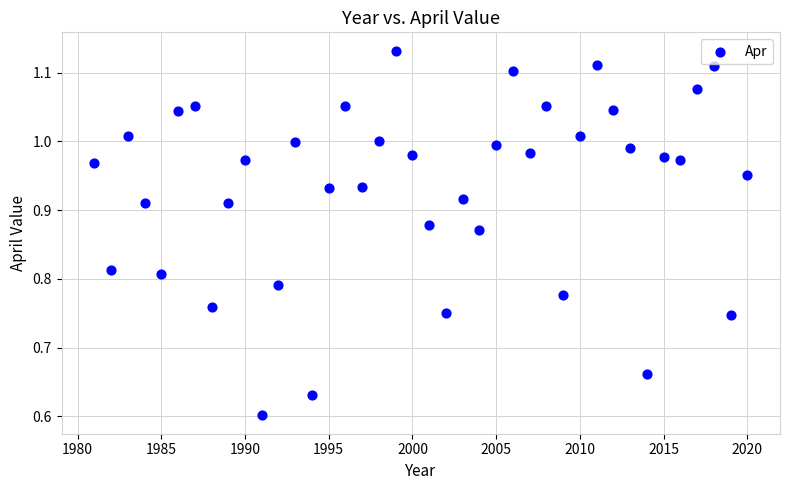

What is the range of Y values (max minus min)?

0.5